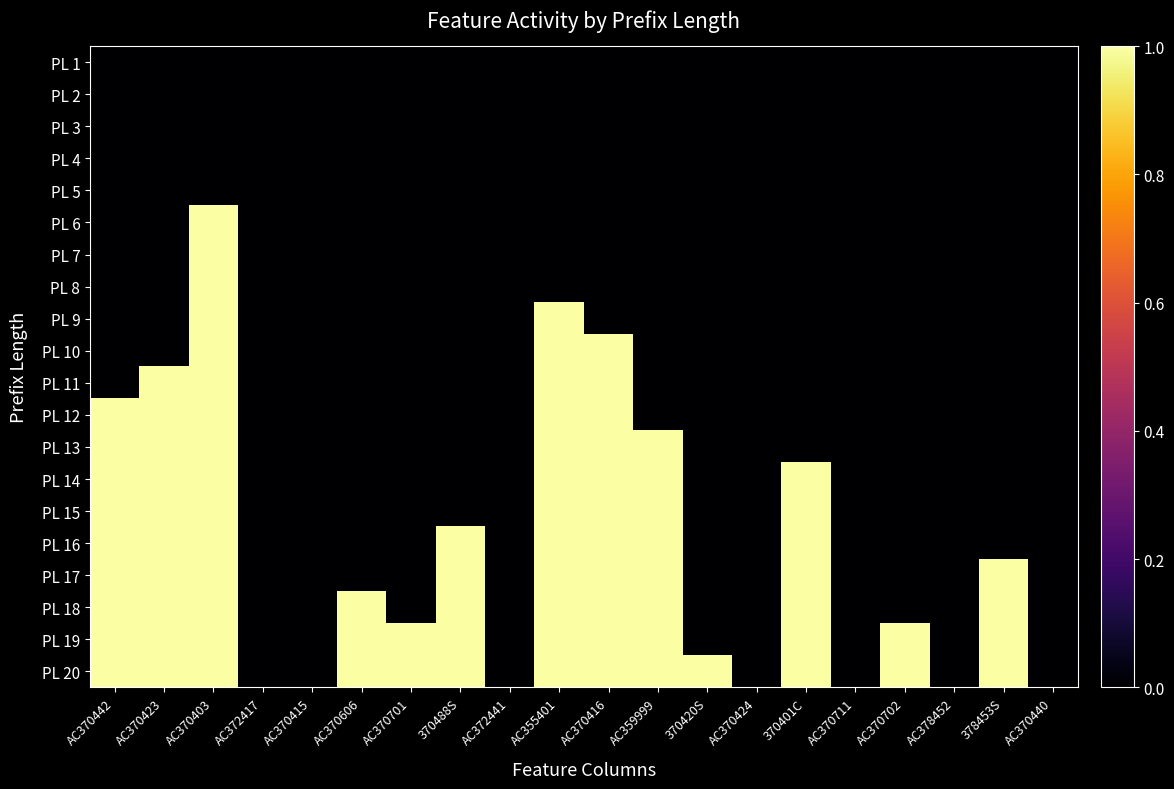

At how many categories does at least one series exceed 0?

13